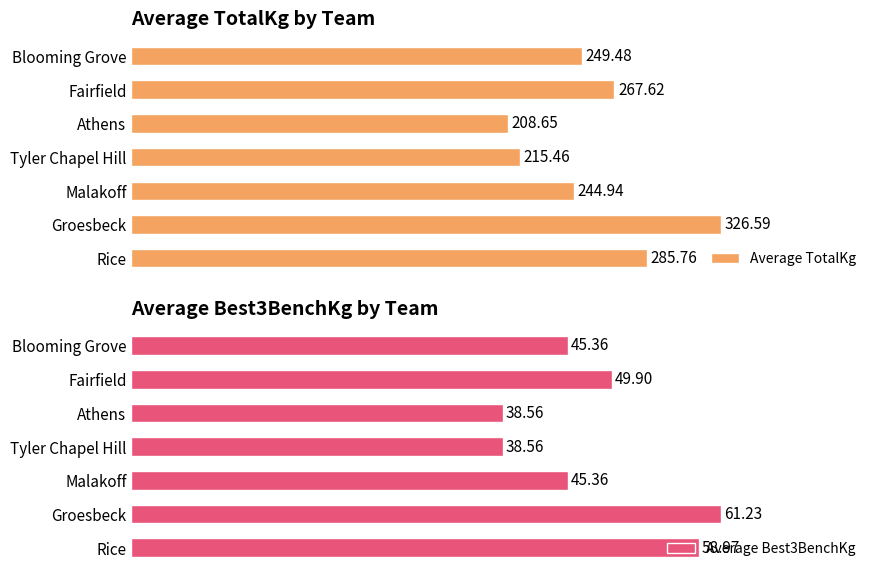

Which series has the largest range (max minus min)?

Average TotalKg